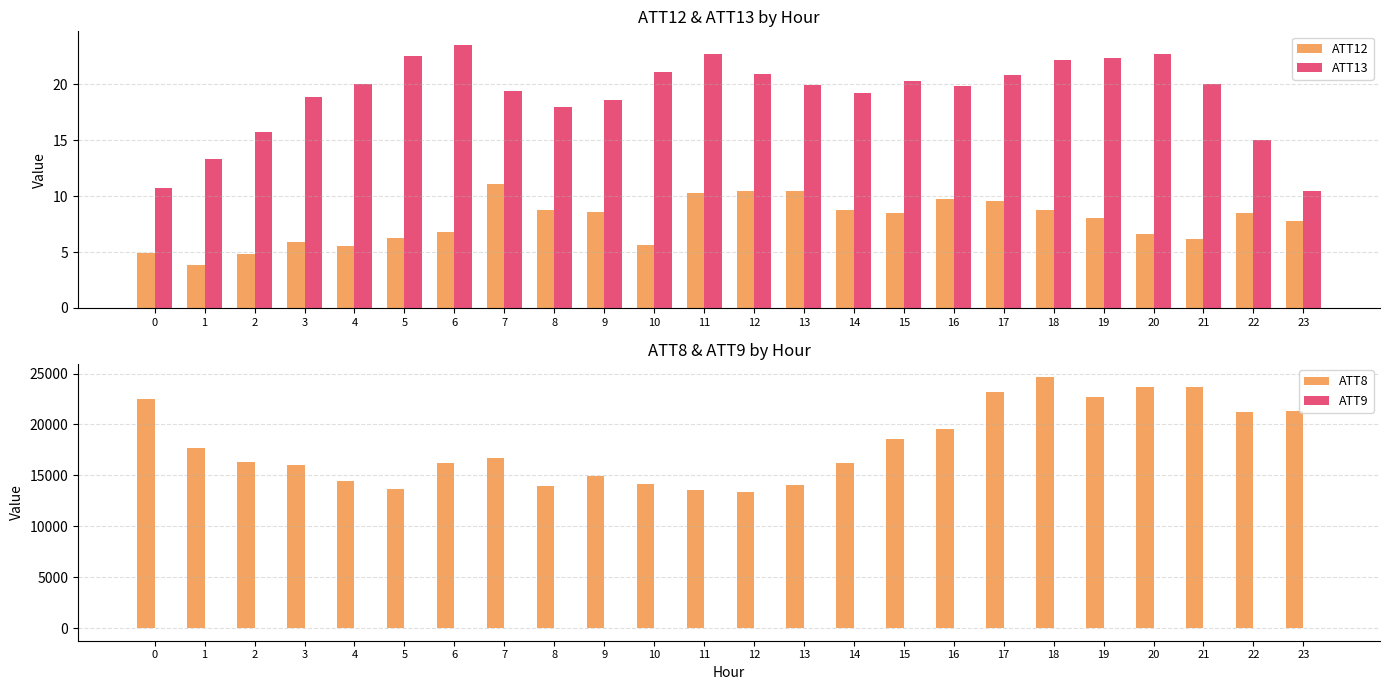

Reading right to left, what are all the values shown in this chart?

ATT12: 7.8	8.5	6.2	6.7	8.1	8.8	9.6	9.8	8.5	8.7	10.4	10.5	10.3	5.6	8.5	8.8	11.1	6.8	6.2	5.5	5.9	4.8	3.8	4.9
ATT13: 10.4	15.0	20.0	22.7	22.3	22.2	20.8	19.8	20.3	19.2	19.9	20.9	22.7	21.1	18.6	18.0	19.4	23.6	22.5	20.1	18.9	15.7	13.4	10.7
ATT8: 21300.0	21200.0	23700.0	23700.0	22700.0	24700.0	23200.0	19600.0	18600.0	16200.0	14100.0	13400.0	13600.0	14200.0	14900.0	14000.0	16700.0	16200.0	13700.0	14400.0	16000.0	16300.0	17700.0	22500.0
ATT9: -10.0	-10.0	-10.0	-10.0	-10.0	-10.0	-10.0	20.0	-10.0	-10.0	-10.0	-10.0	-10.0	-10.0	-10.0	-10.0	19.5	-10.0	-10.0	-10.0	-10.0	-10.0	-10.0	-10.0